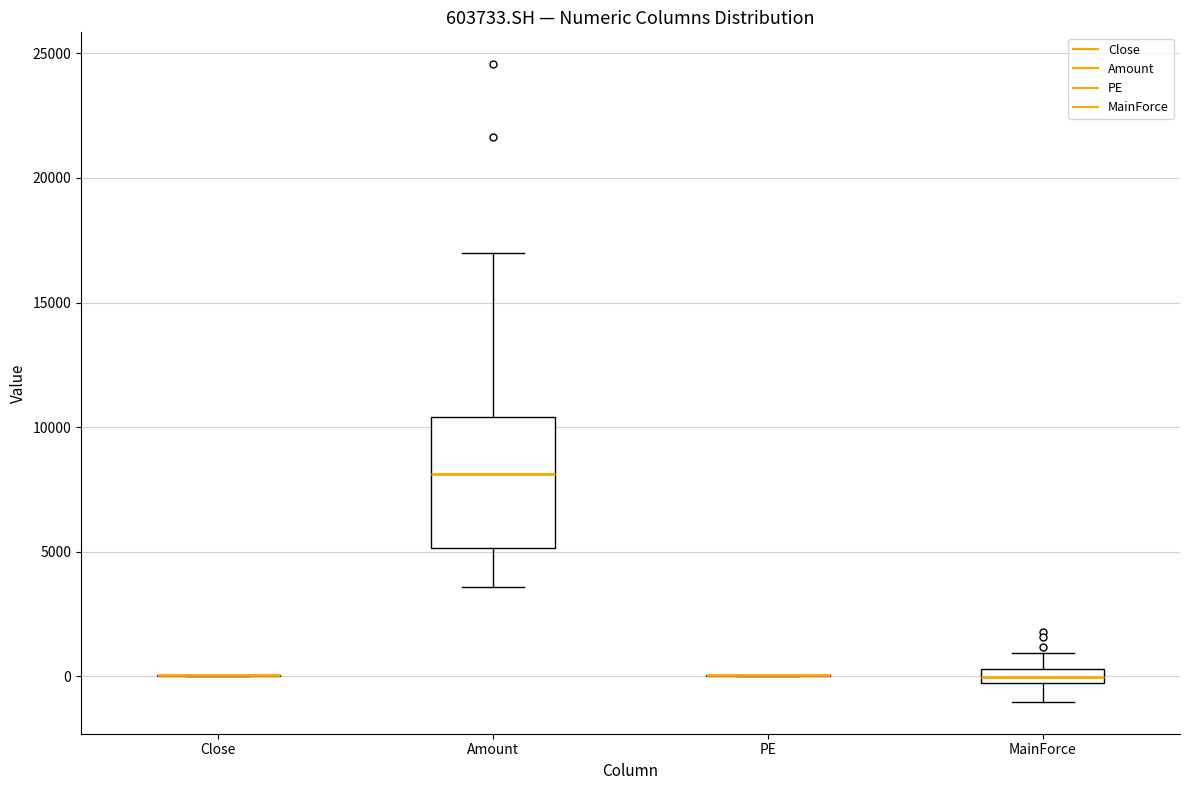

Which box is the tallest, from its lower edge to its upper edge?

Amount